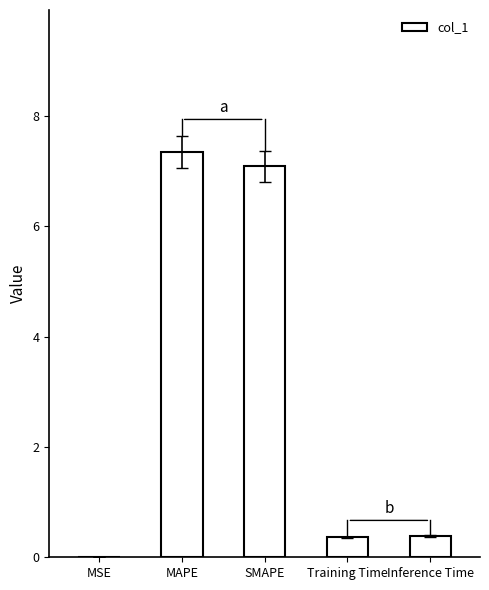

Are the bars grouped side by side (vs. stacked)?

No